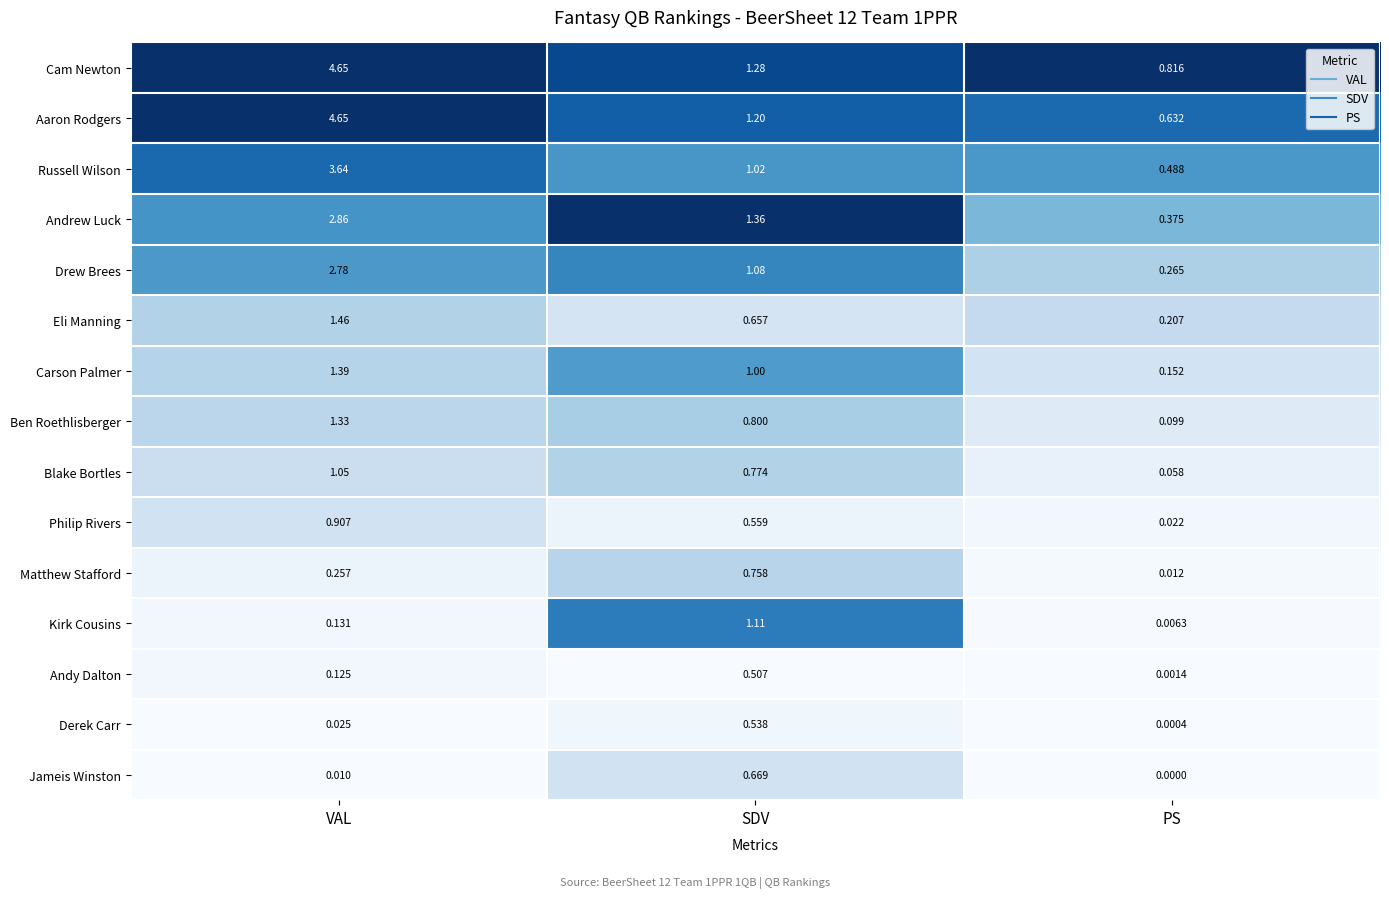

Rank the series at SDV from lowest to highest value.

Andy Dalton, Derek Carr, Philip Rivers, Eli Manning, Jameis Winston, Matthew Stafford, Blake Bortles, Ben Roethlisberger, Carson Palmer, Russell Wilson, Drew Brees, Kirk Cousins, Aaron Rodgers, Cam Newton, Andrew Luck